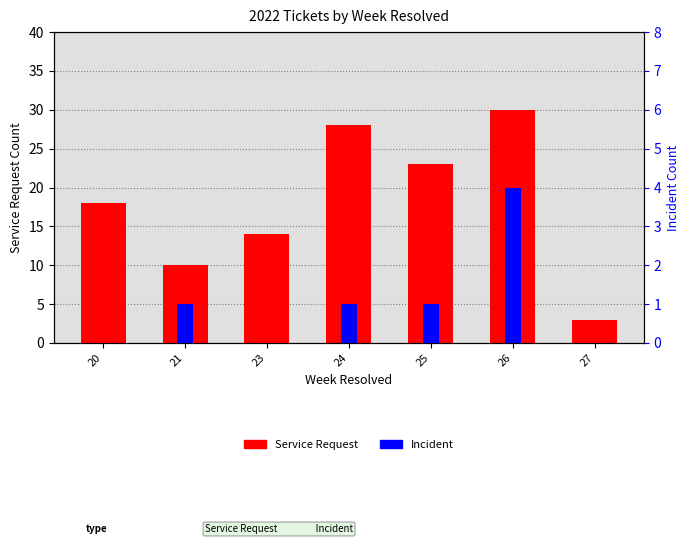

At 24, list the series in order from smallest to largest.

Incident, Service Request